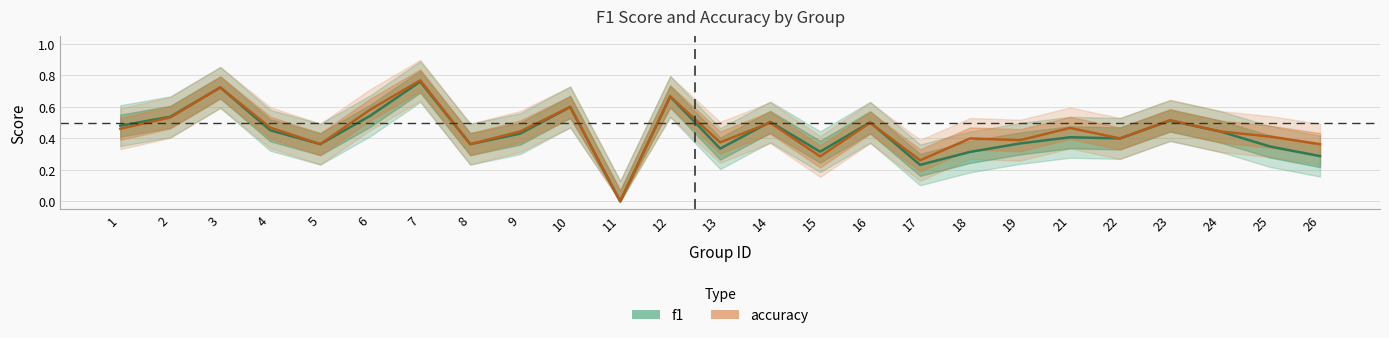

What is the difference between the accuracy values at 6 and 3?

0.1